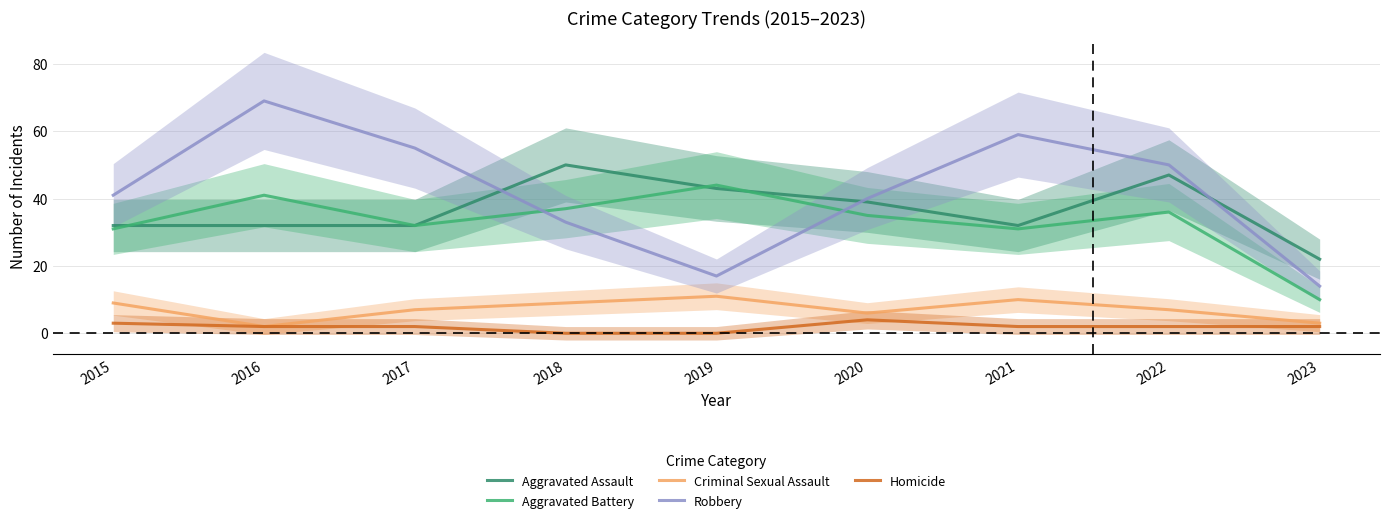

At which category is the sum across all series the highest?

2016